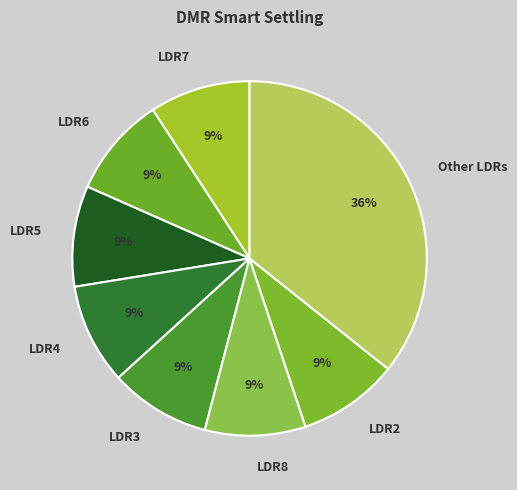

True or false: Other LDRs accounts for 29% of the total.

False